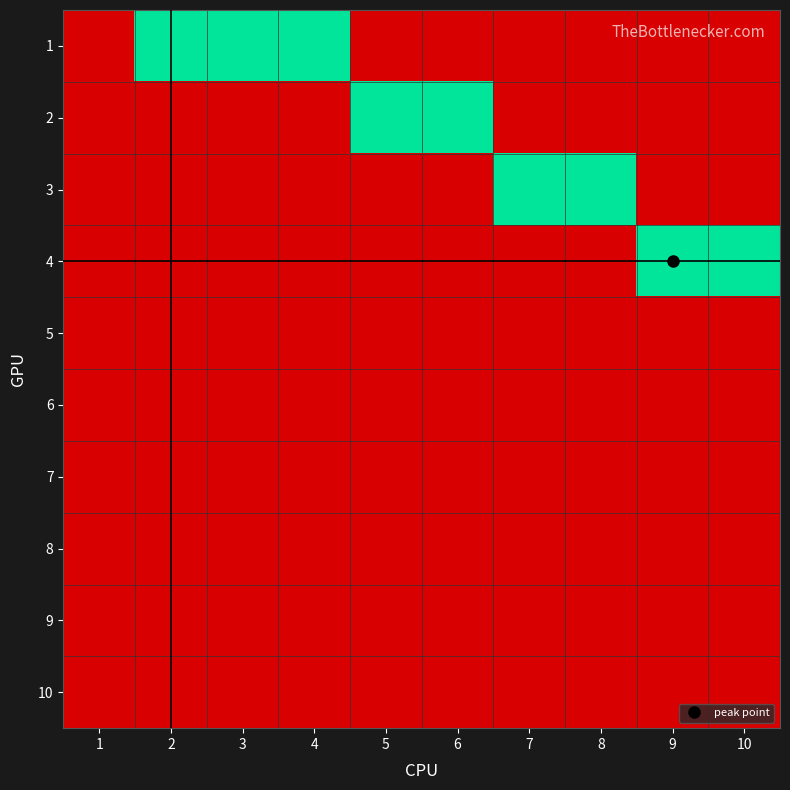

How many series are shown in this chart?

10